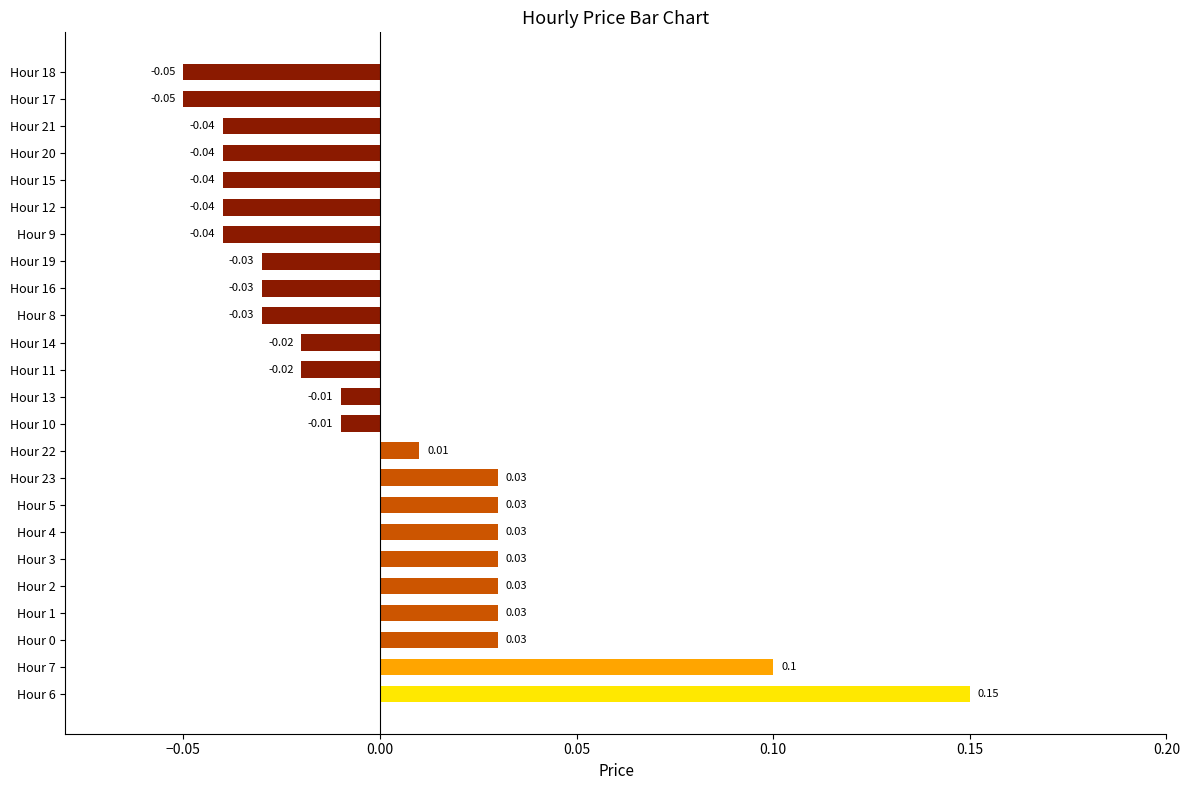

Which has a higher value, Hour 20 or Hour 5?

Hour 5